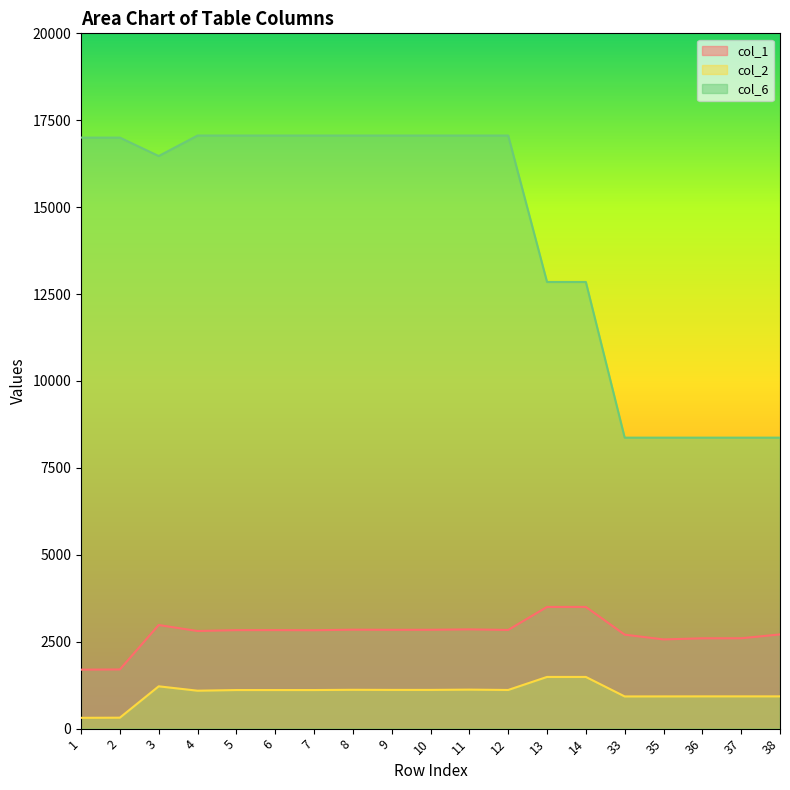

Which series has the largest total across all categories?

col_6